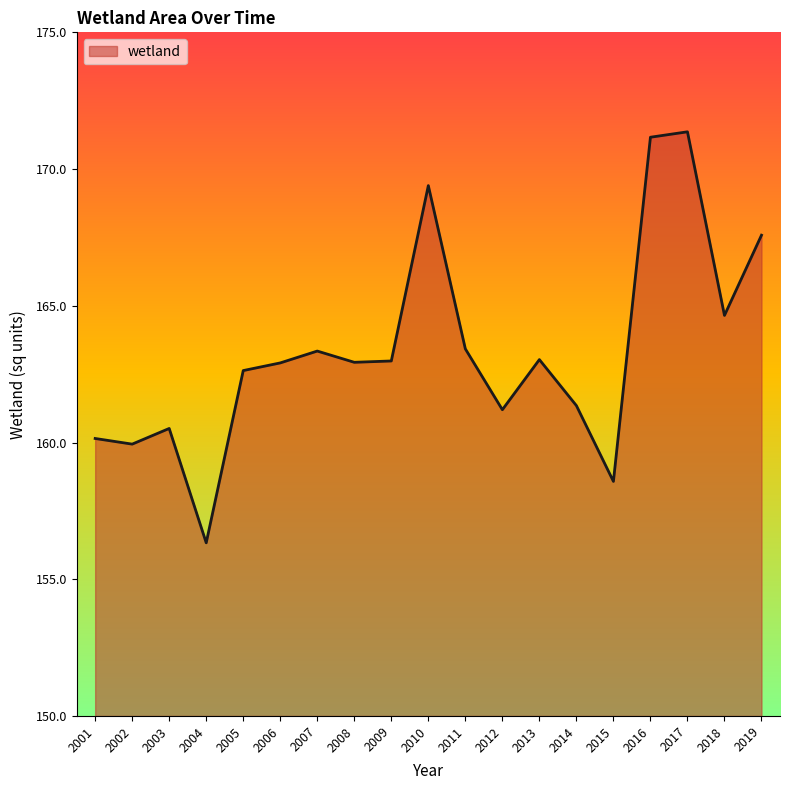

What is the smallest value displayed?

156.3